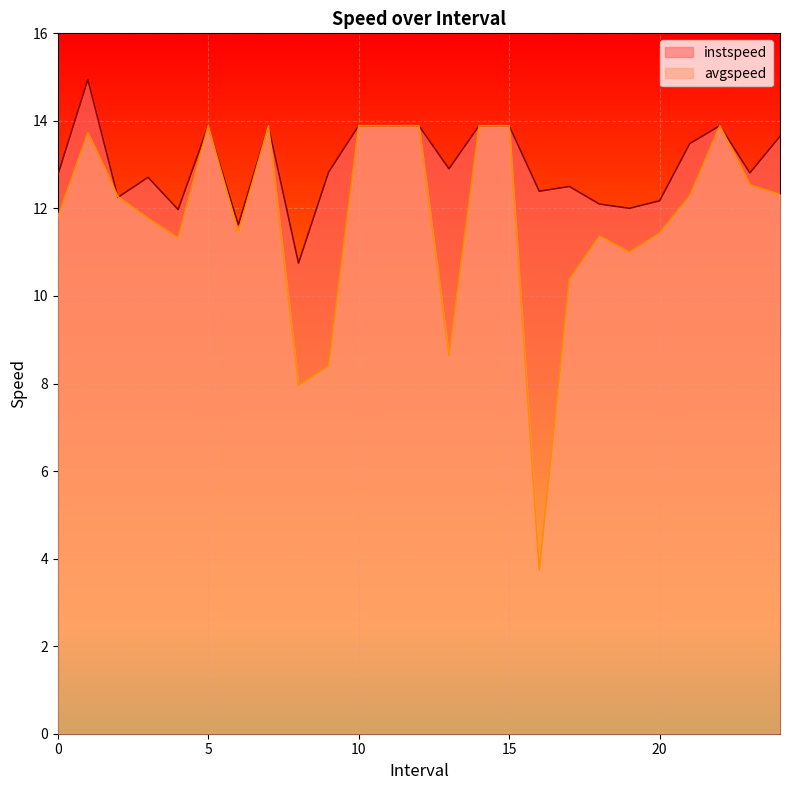

Which series has the largest range (max minus min)?

avgspeed